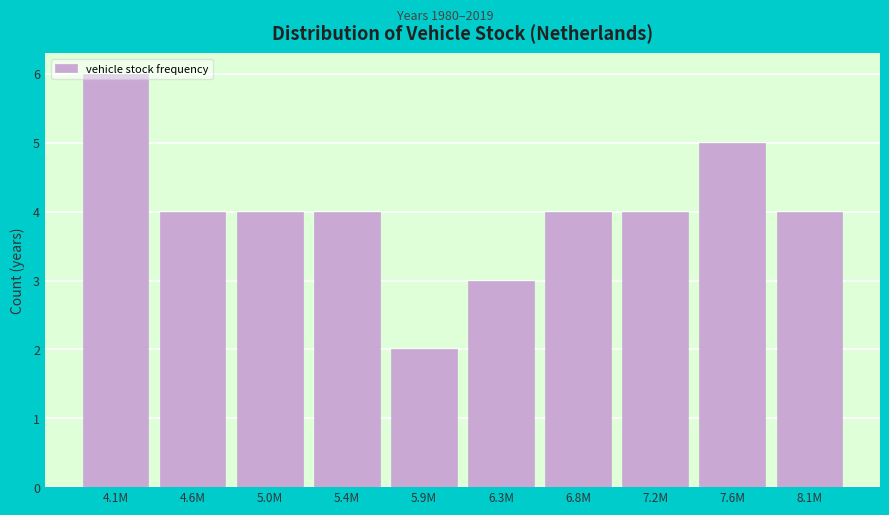

What is the difference between the second highest and minimum values?

3